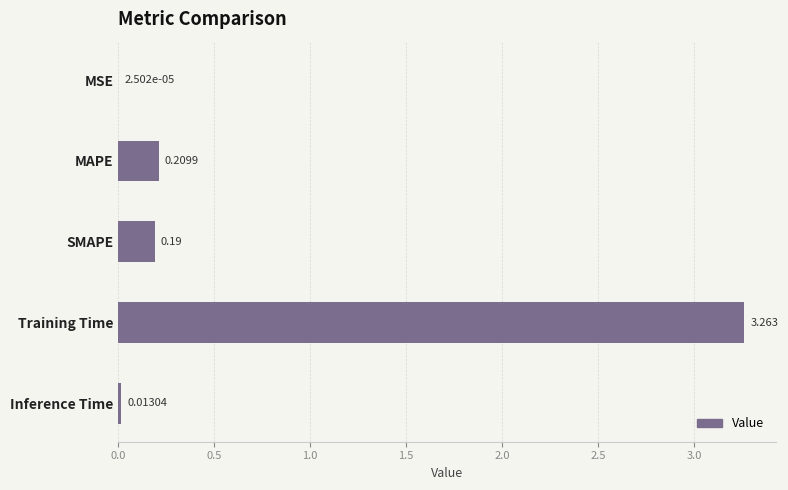

Between Inference Time and MAPE, which is larger?

MAPE